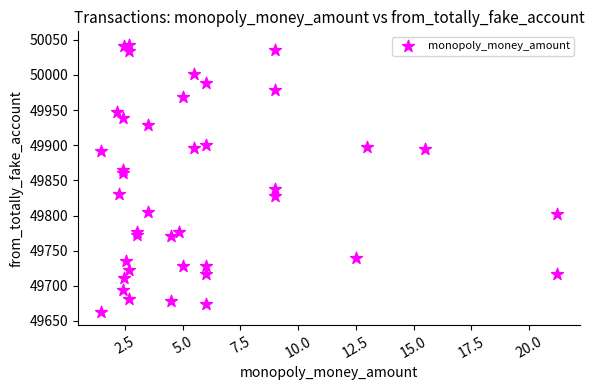

What Y value in the scatter plot is closest to 49853?

49860.7